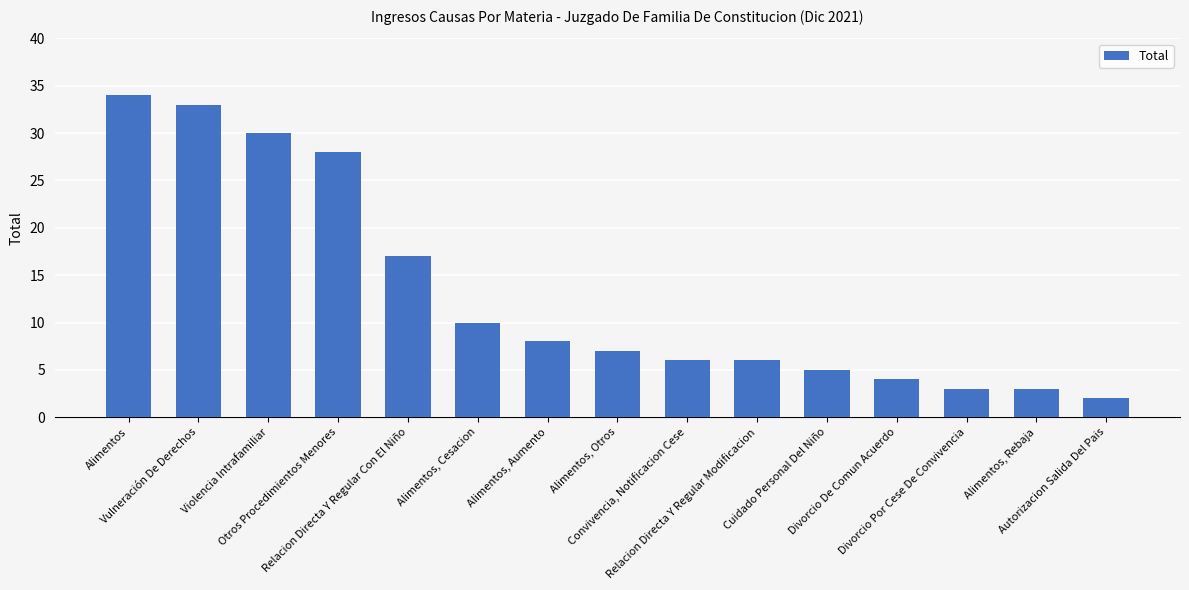

What position from the left is Relacion Directa Y Regular Modificacion?

10